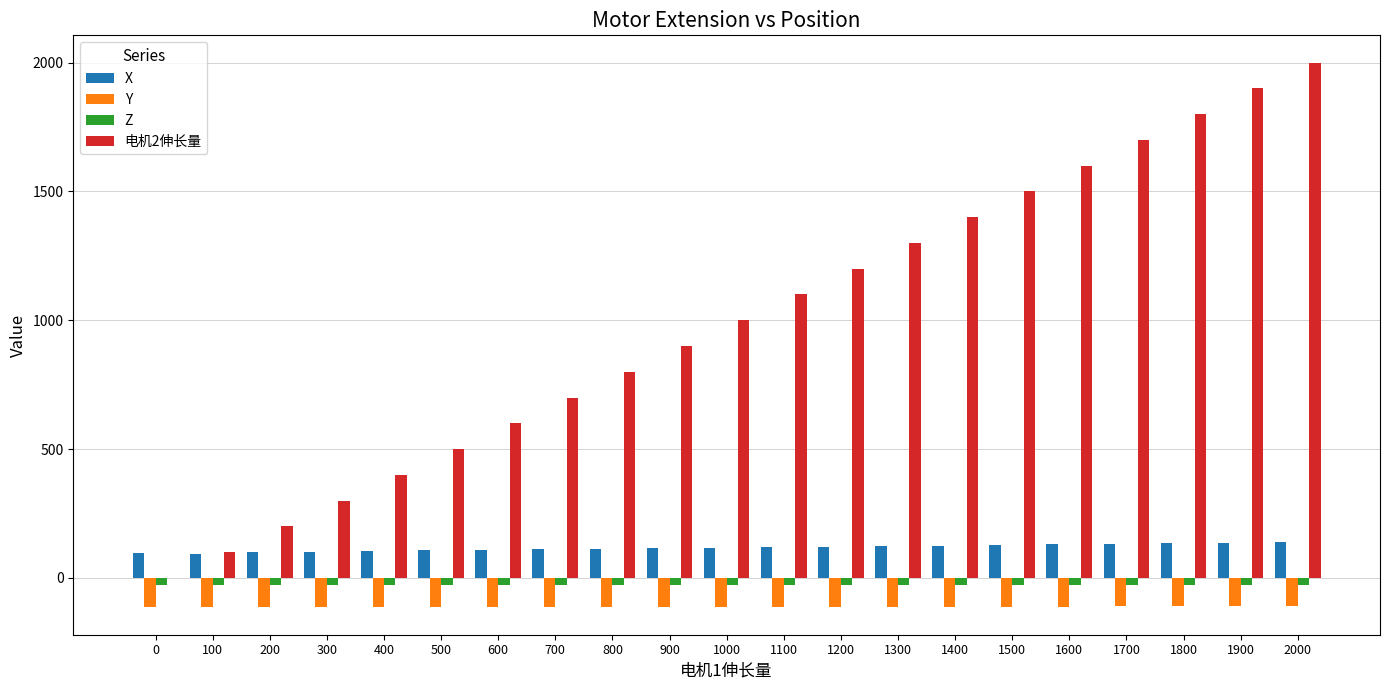

Is it true that 电机2伸长量 equals 1000.0 at 1000?

True